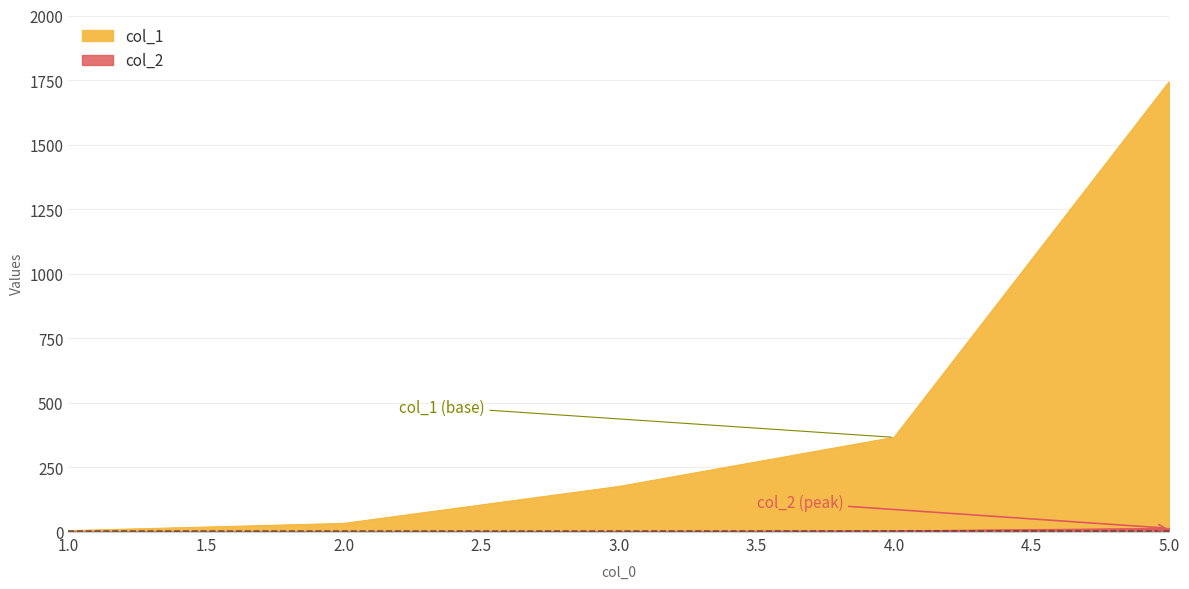

The col_1 series shows 1744.9 at 5. True or false?

True